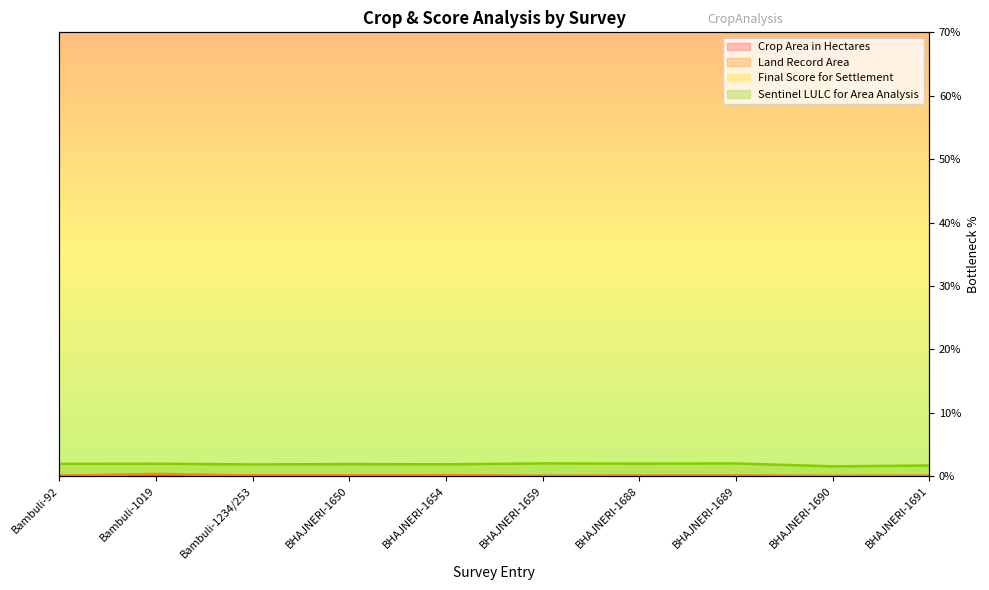

Which series has the largest range (max minus min)?

Final Score for Settlement